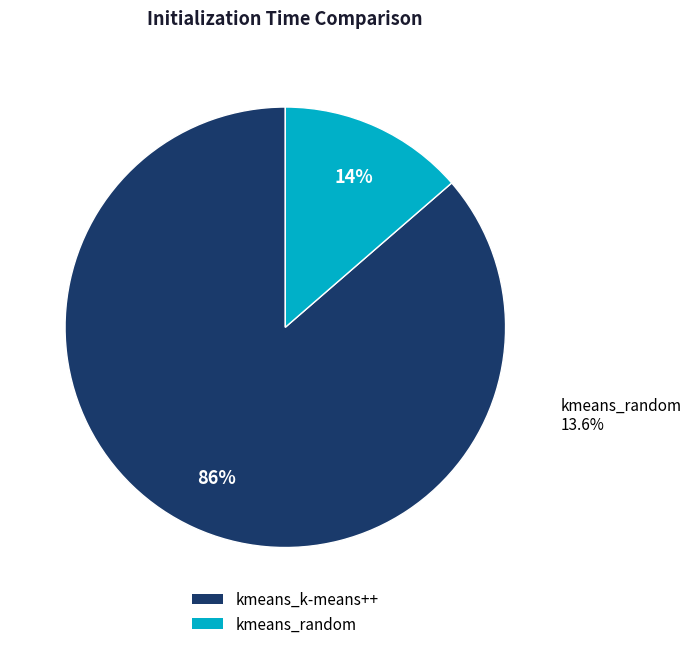

What percentage is the kmeans_random slice, to the nearest percent?

14%